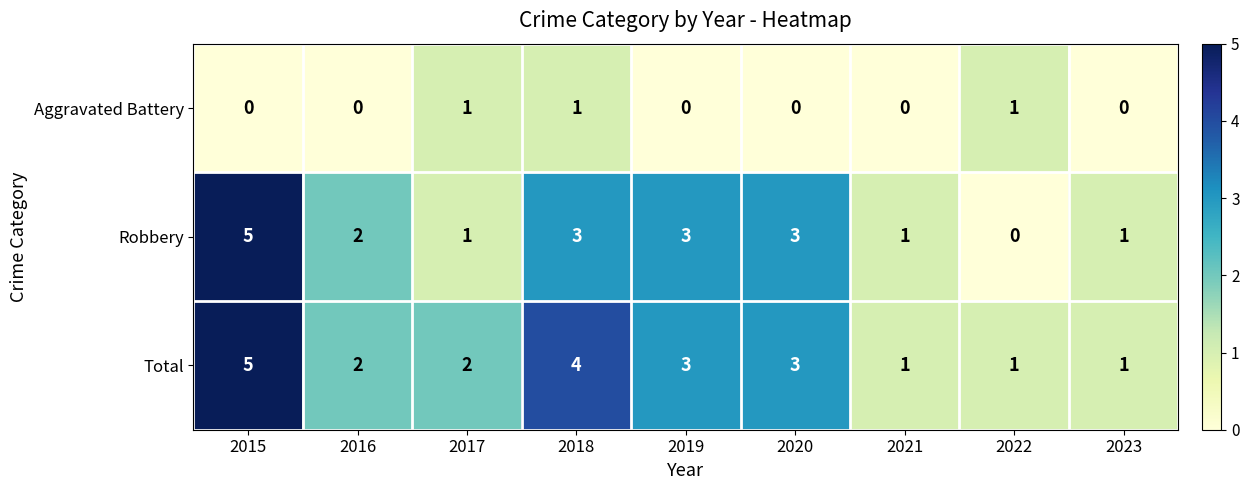

True or false: Total has a value of 3 at 2020.

True